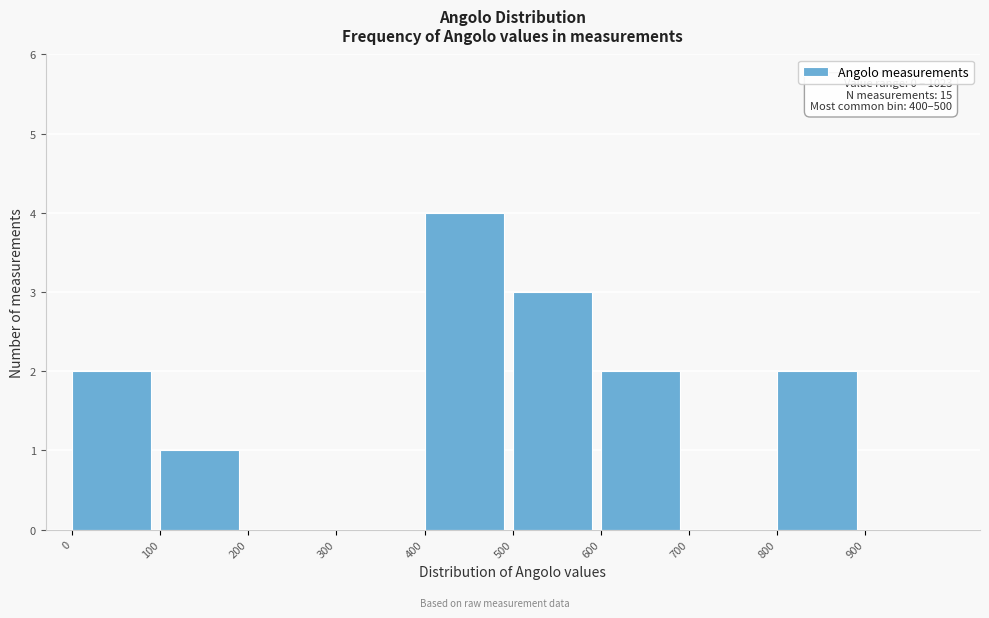

Over which range of the x-axis is the bar tallest?

400 to 500